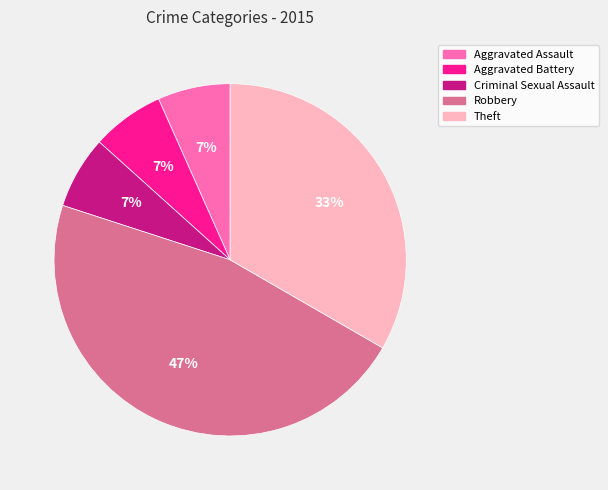

Which category has the biggest portion of the pie?

Robbery